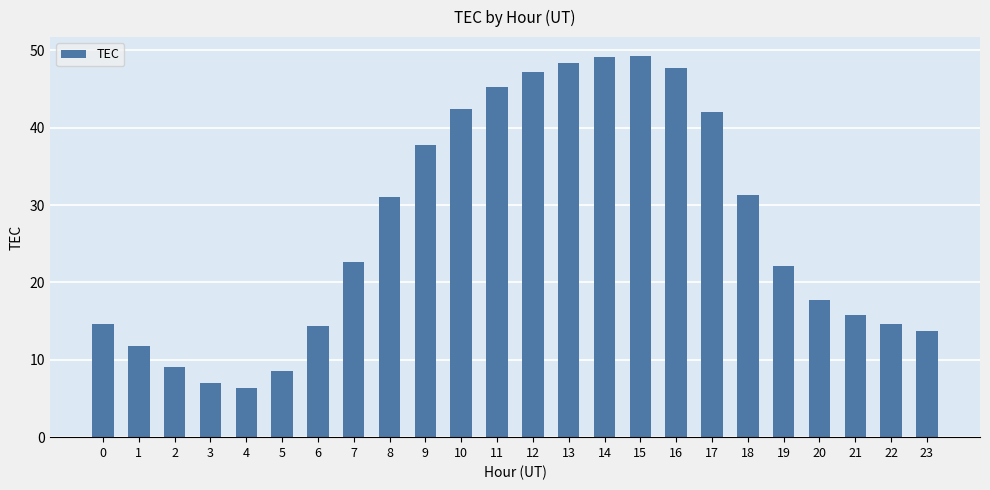

What is the sum of all values?

649.8